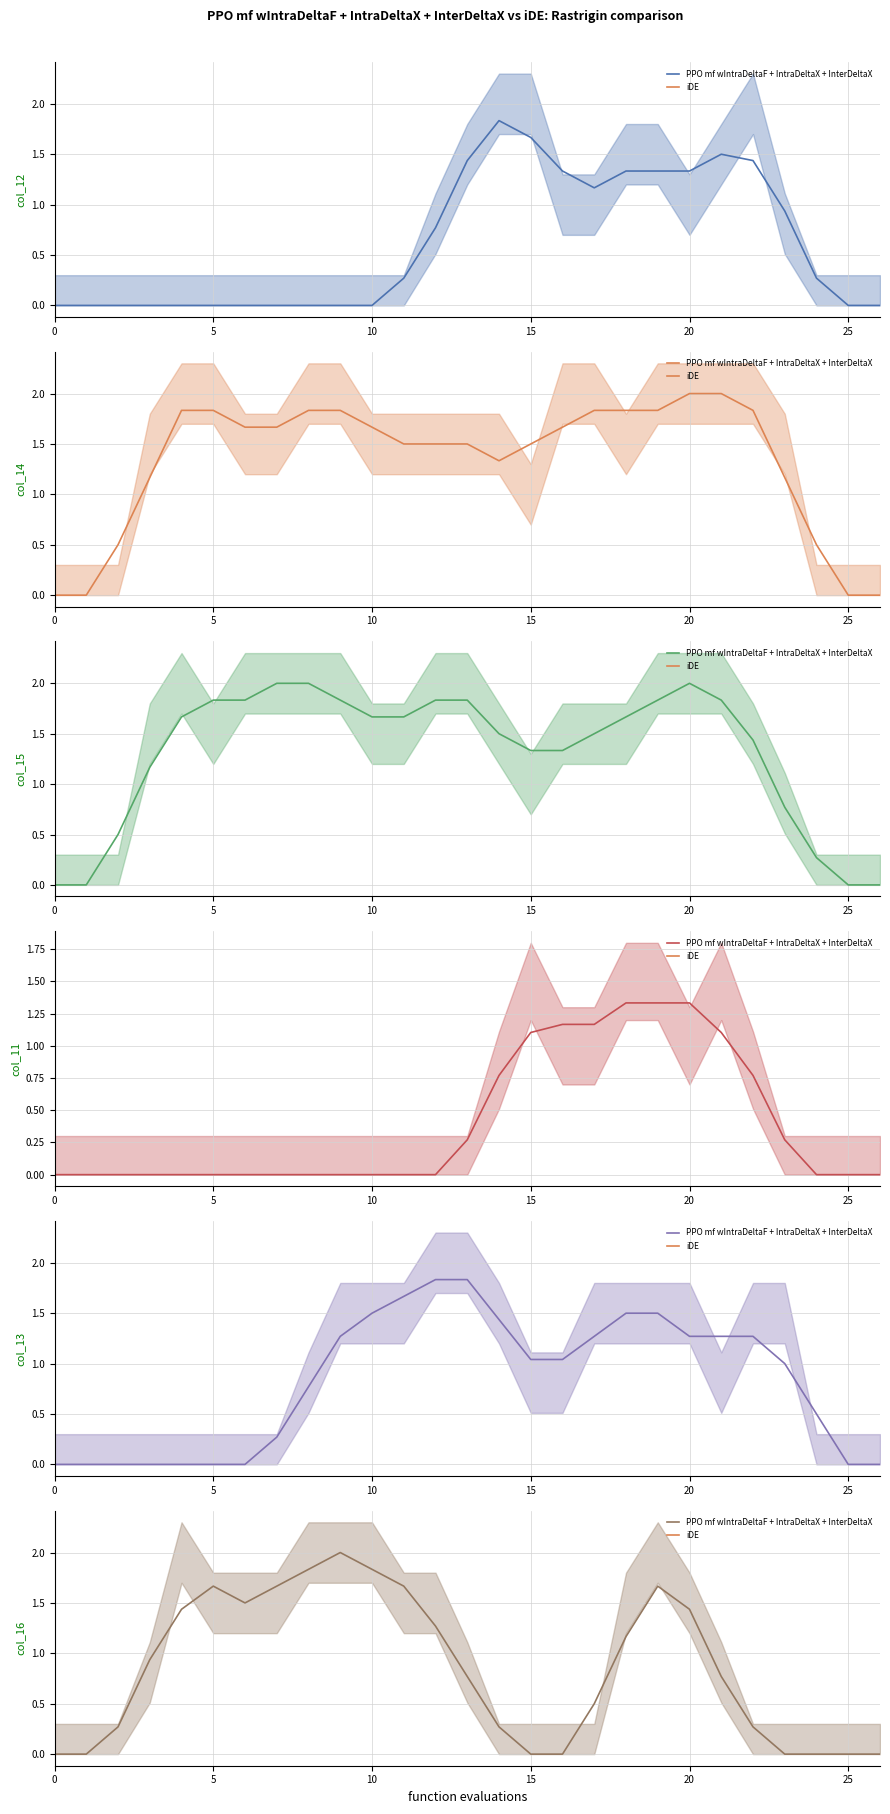

Is the value of col_13 at 19 greater than the value of col_14 at 25?

No